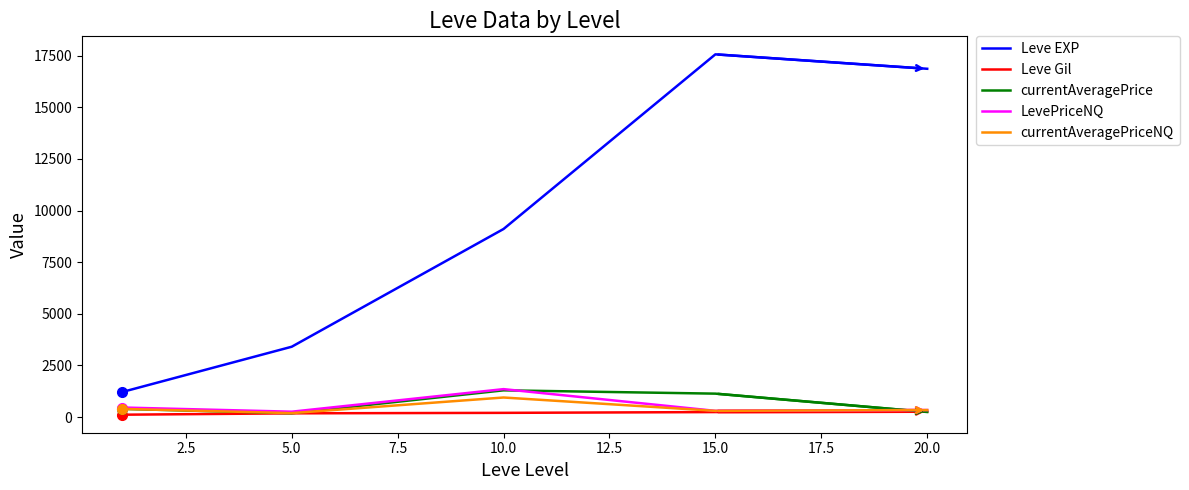

What is the greatest value displayed?

17563.3